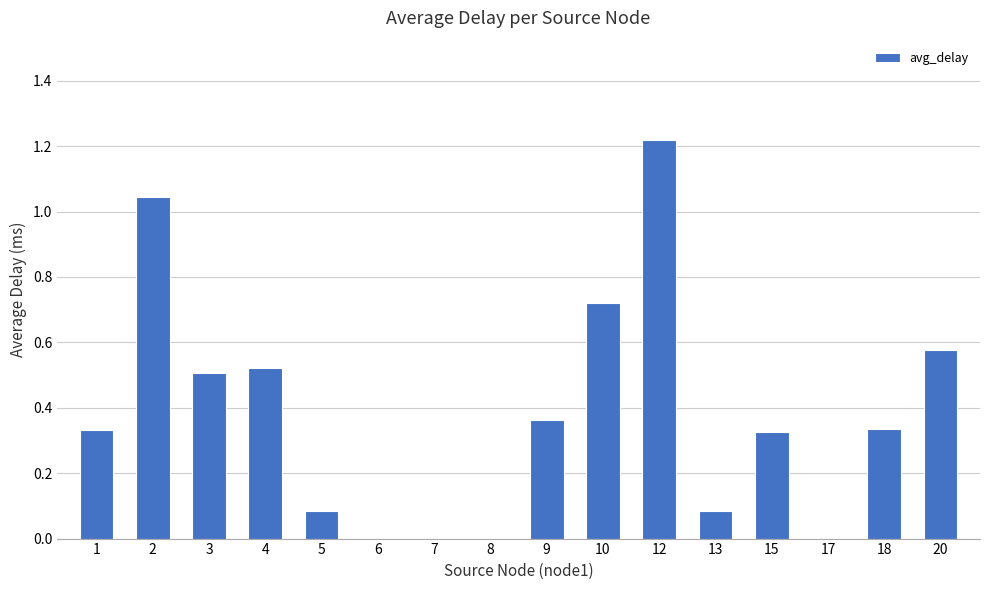

What is the change in value from 3 to 8?

-0.5